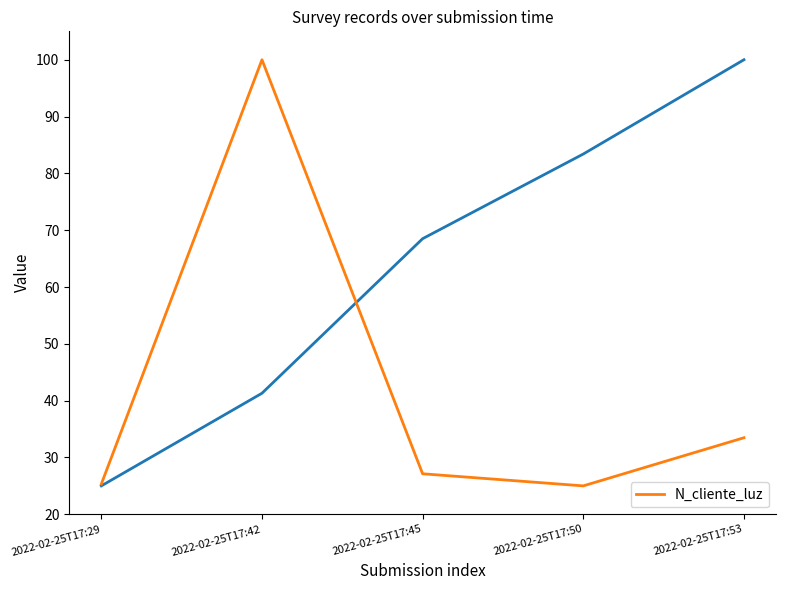

Where is the first local maximum?

2022-02-25T17:42